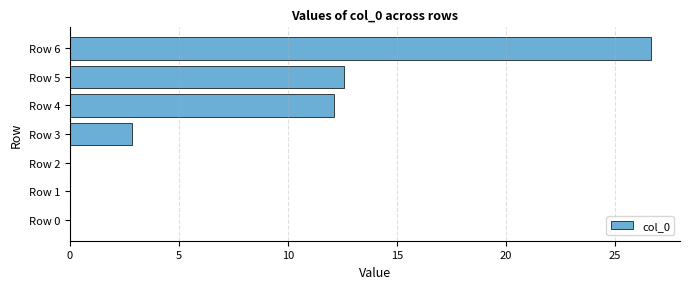

What is the change in value from Row 2 to Row 3?

+2.9